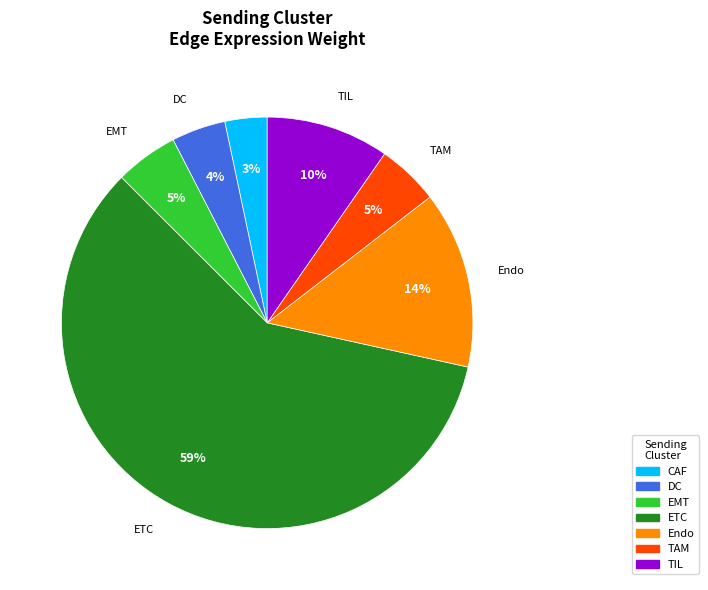

Which slice is the smallest?

CAF